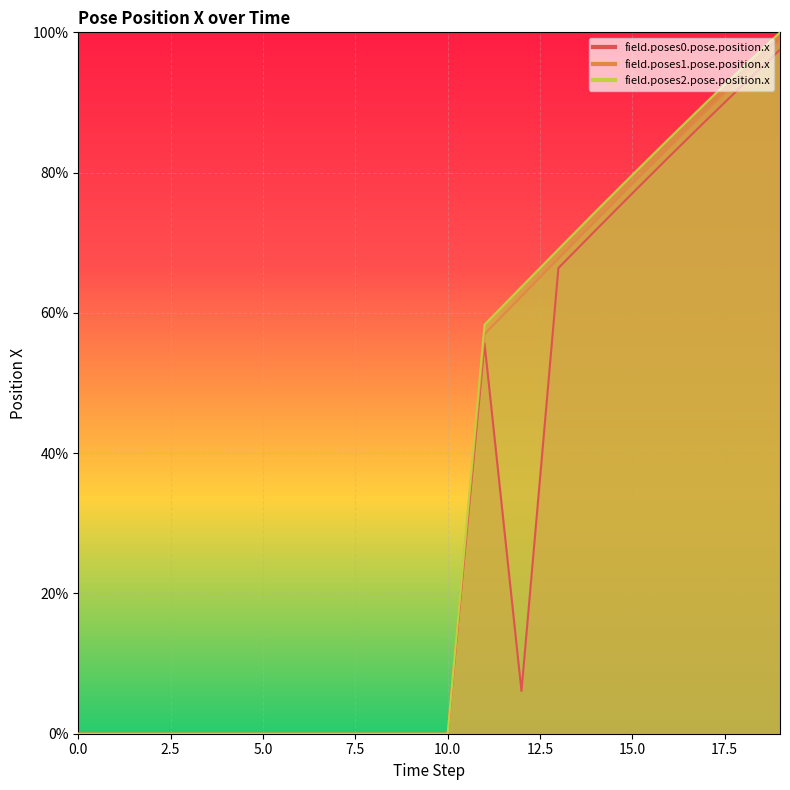

What is the average value of the field.poses0.pose.position.x series?

0.3